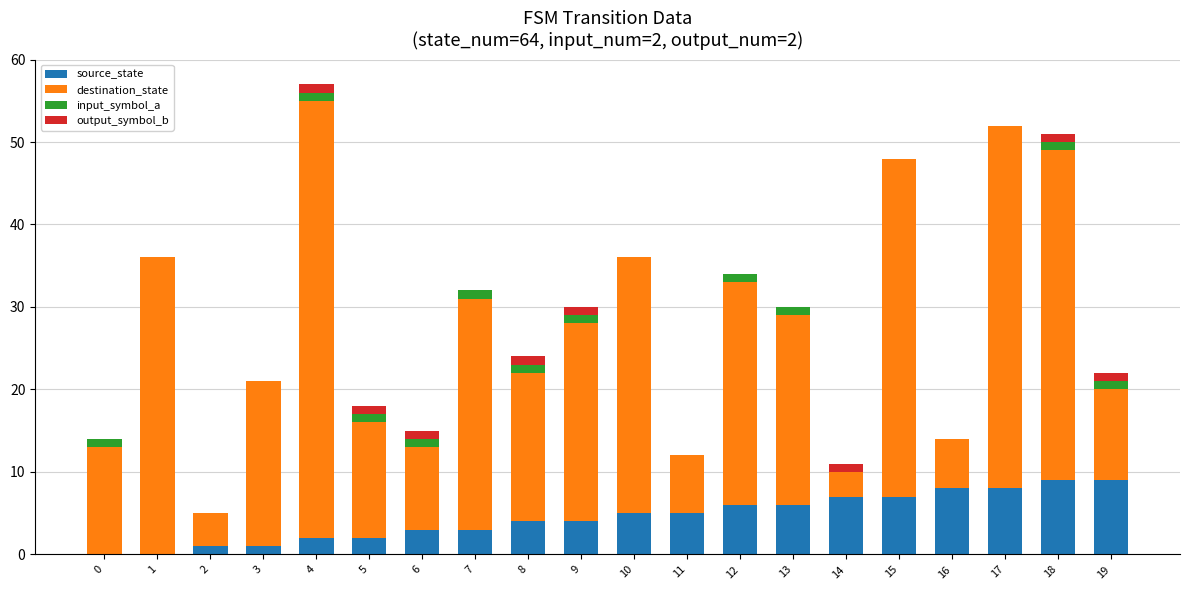

At which category is the sum across all series the highest?

4